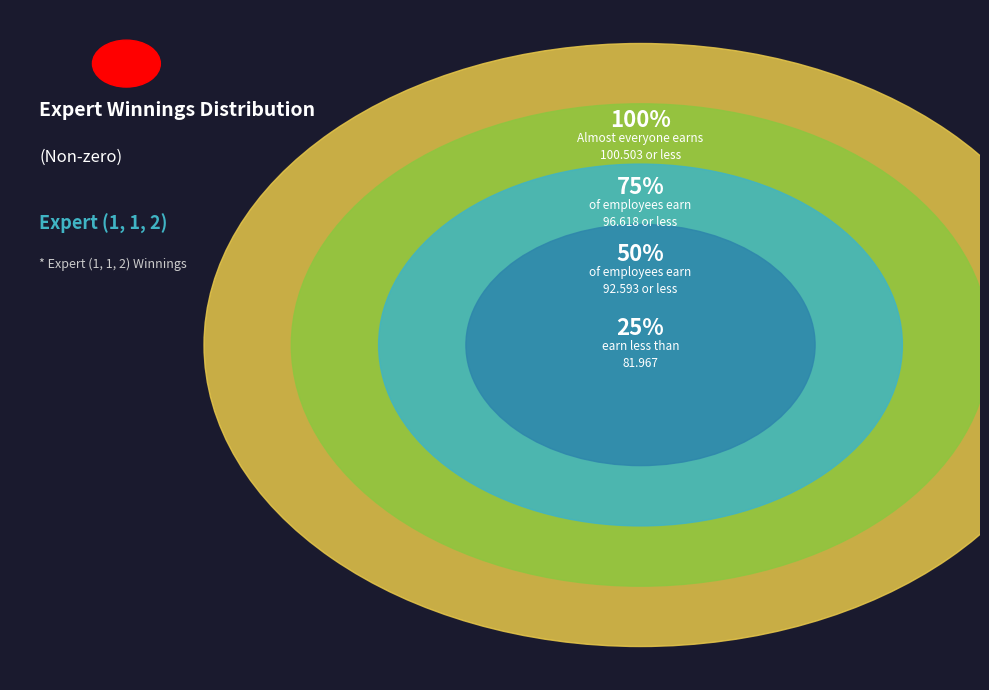

The 50% slice represents 36% of the pie. True or false?

False